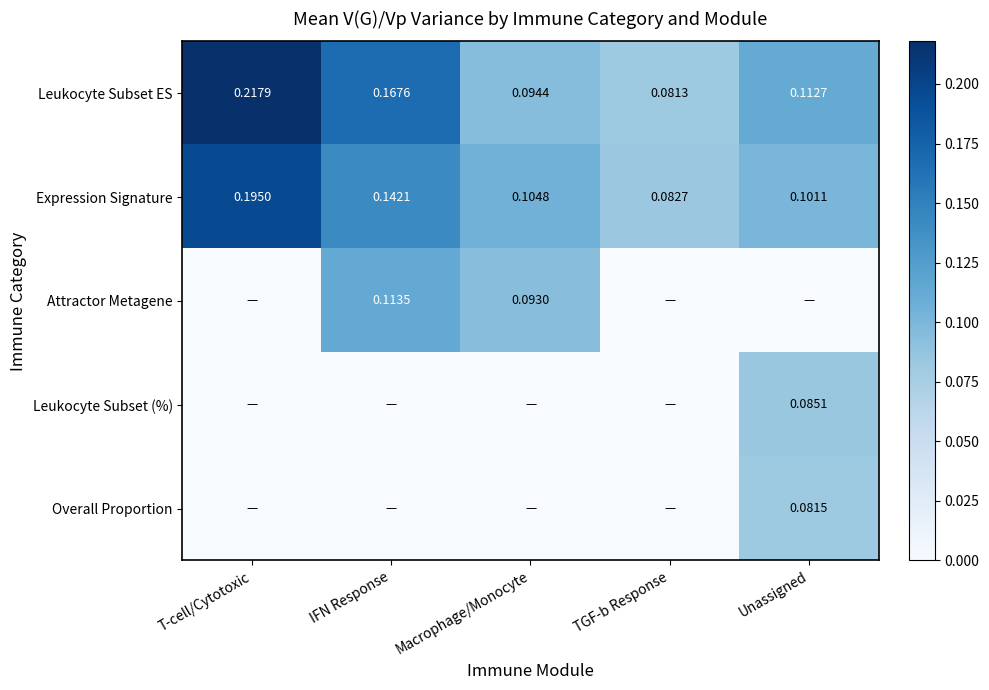

At which label is Expression Signature closest to 0?

TGF-b Response